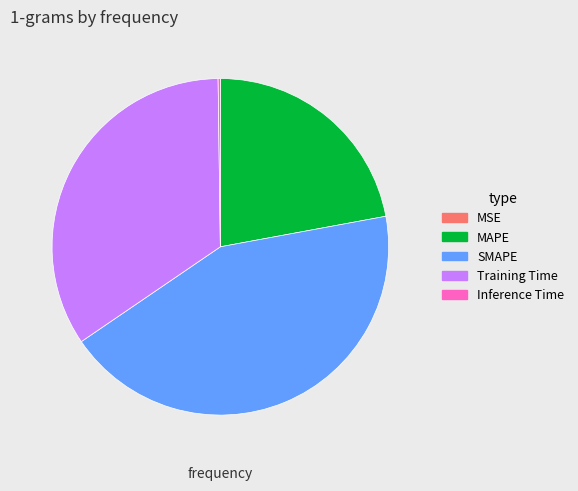

The SMAPE slice represents 43% of the pie. True or false?

True